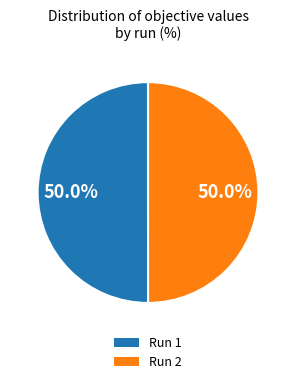

How many slices are in this pie chart?

2